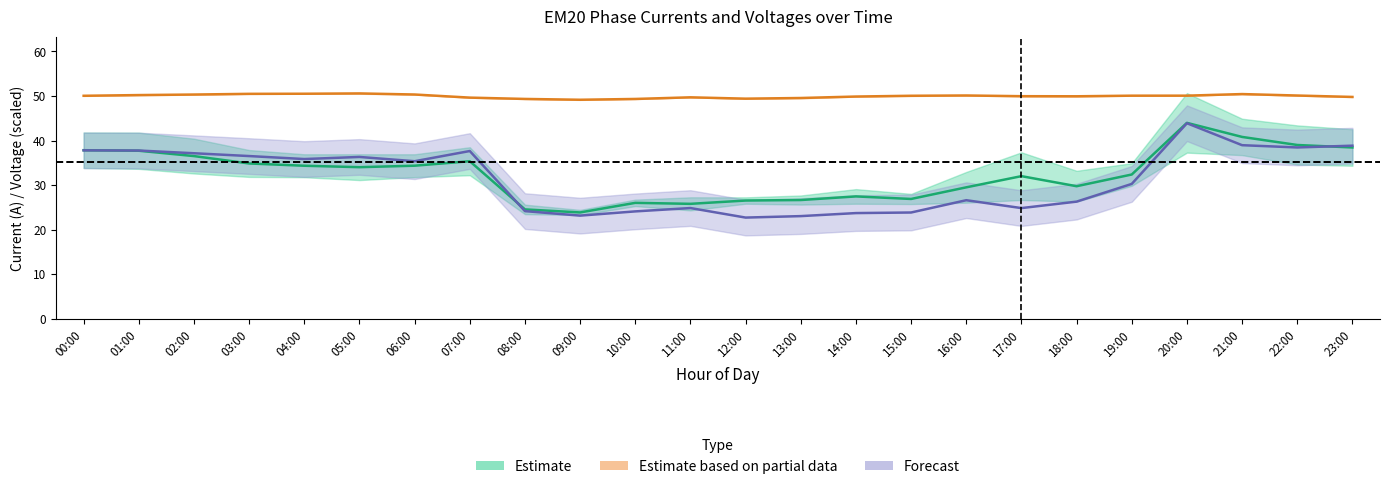

Which series has the largest total across all categories?

PH2_VOLT